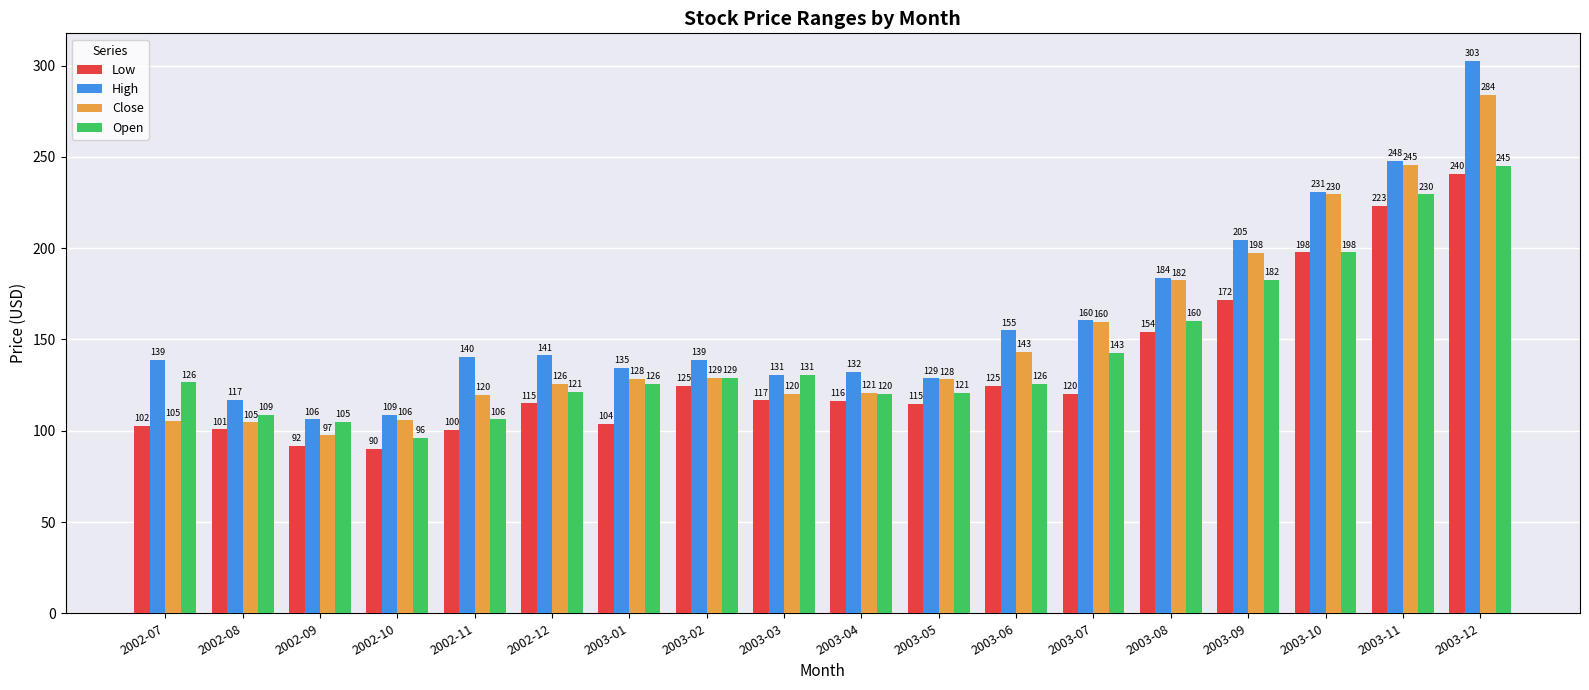

What is the spread (max minus min) of values at 2003-03?

14.2